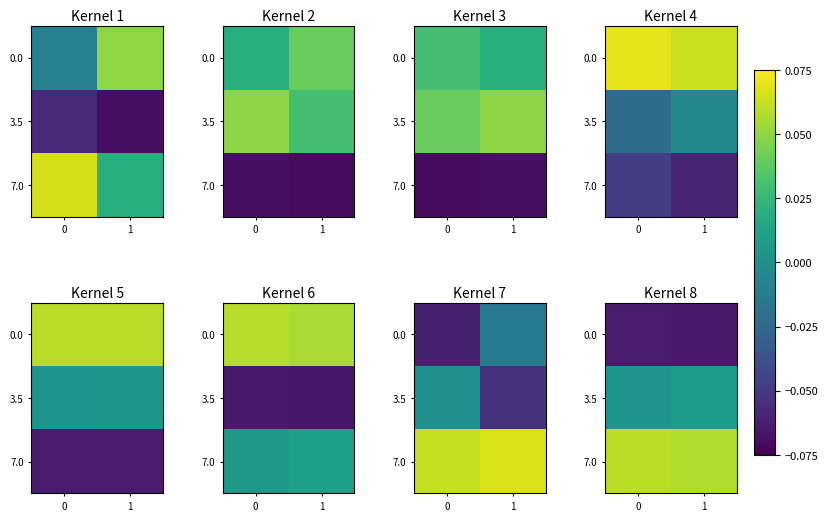

At which label does 7.0 reach its minimum?

1